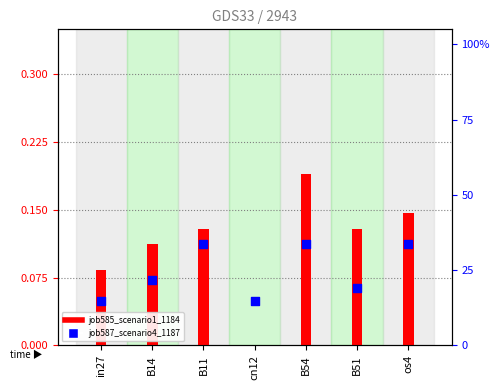

At how many categories does at least one series exceed 0?

7